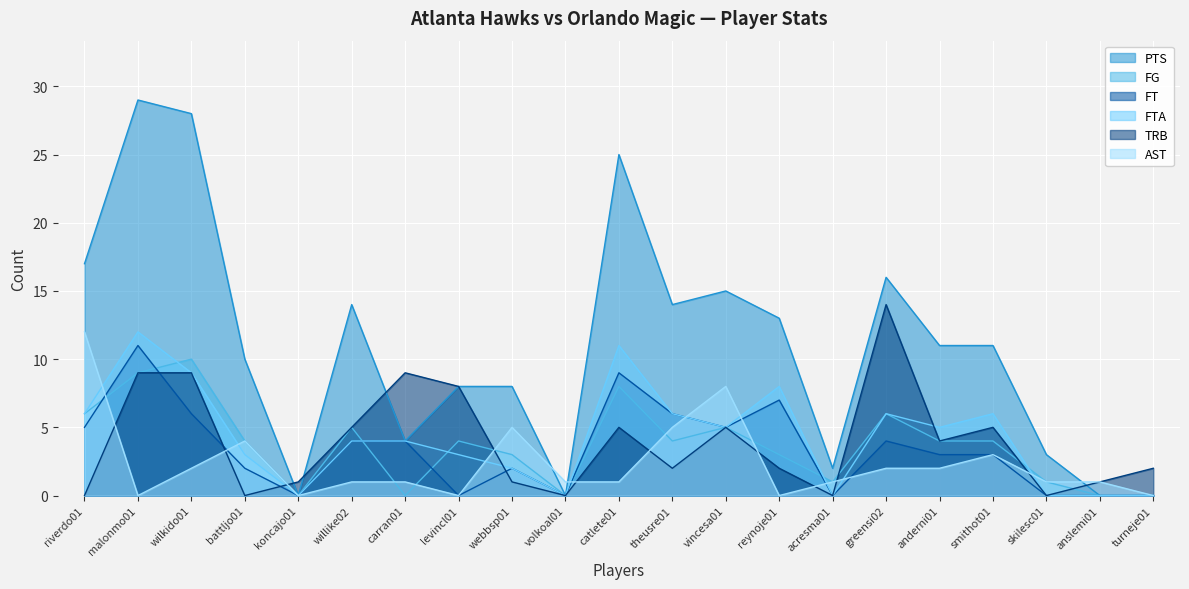

What is the label of the 10th point from the left?

volkoal01